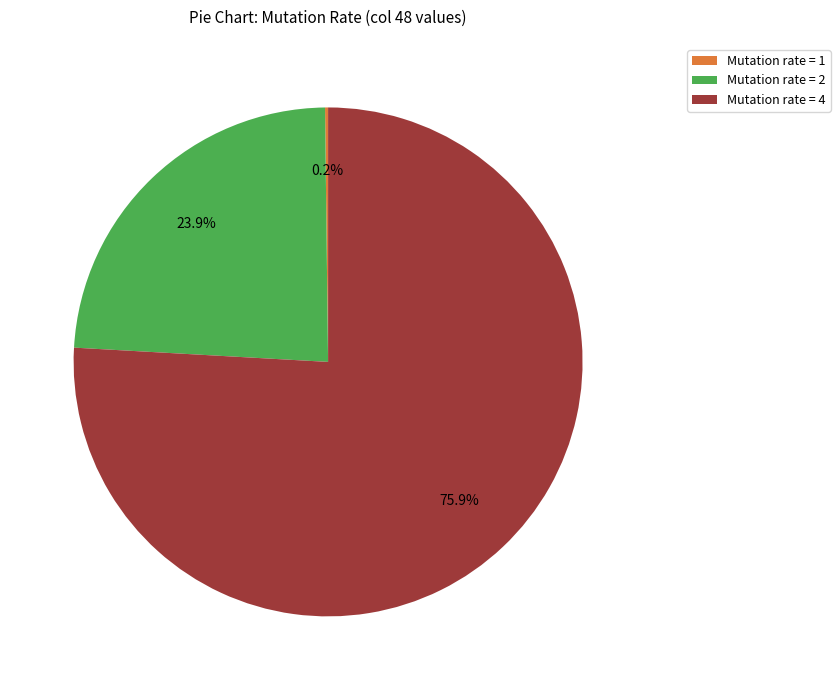

Is there any slice that represents more than half of the pie?

Yes